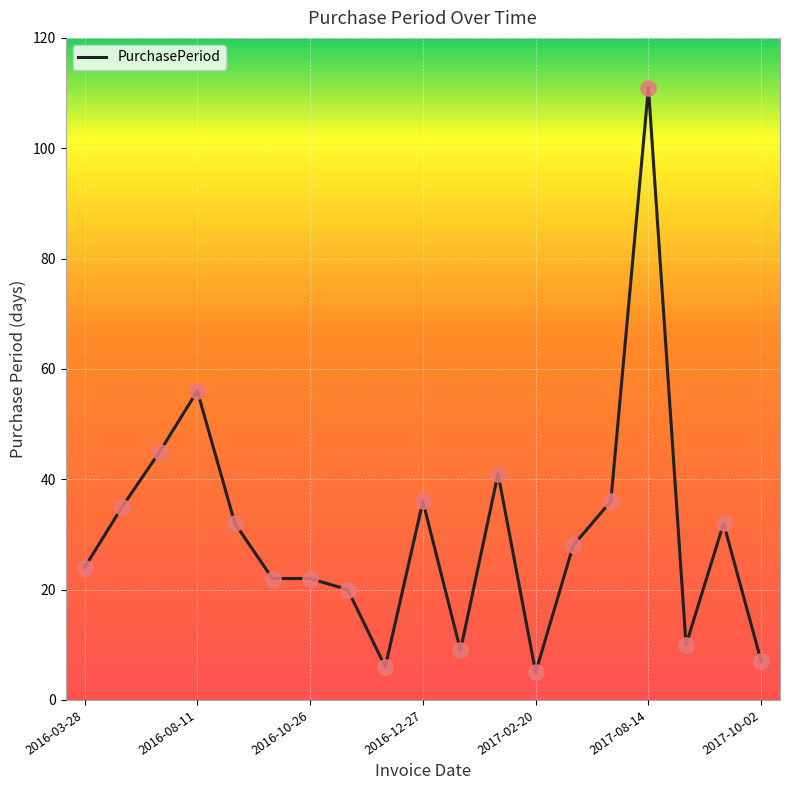

What is the minimum value shown in the chart?

5